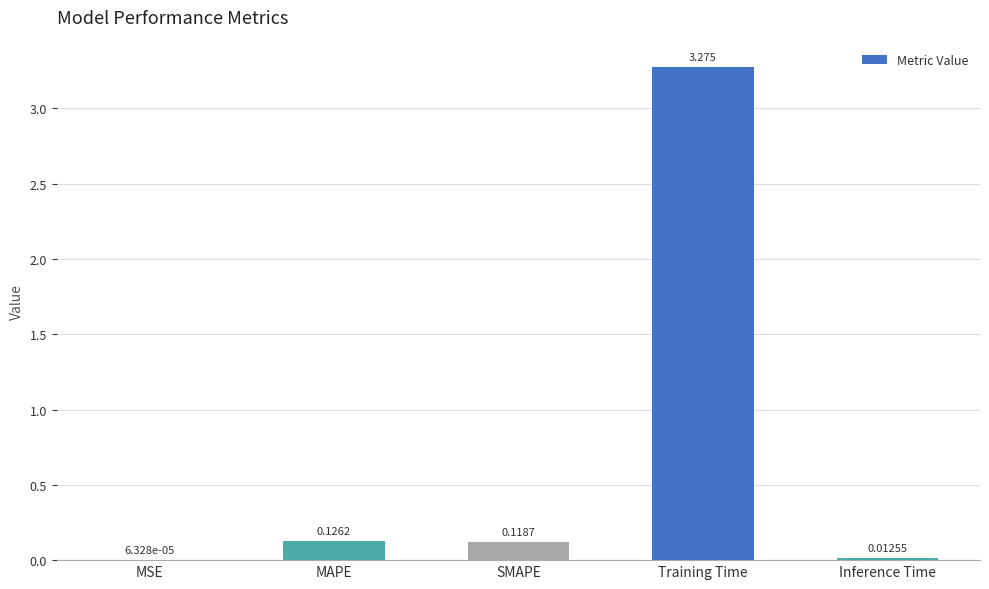

At which label is the value closest to 1?

MAPE